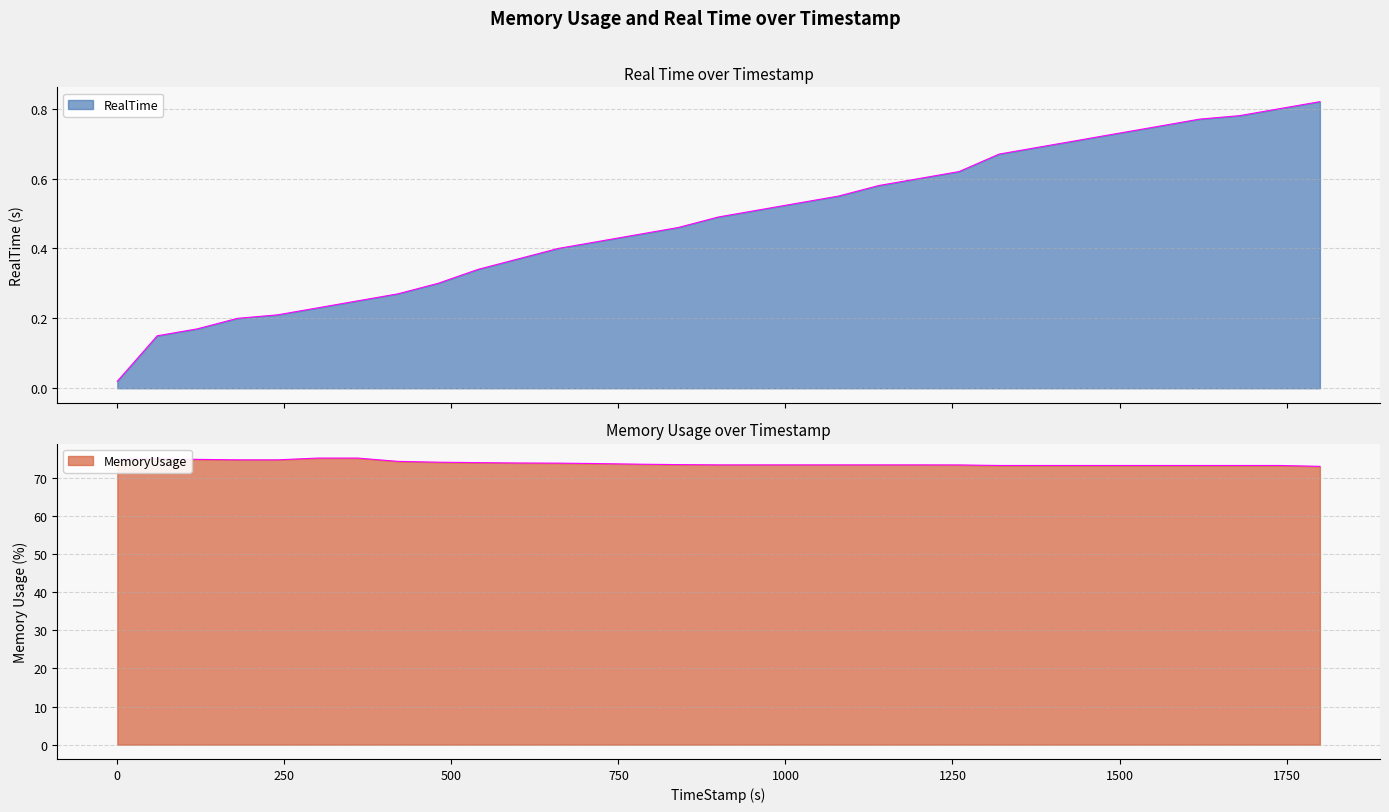

What is the label of the 20th point from the left?

1139.6